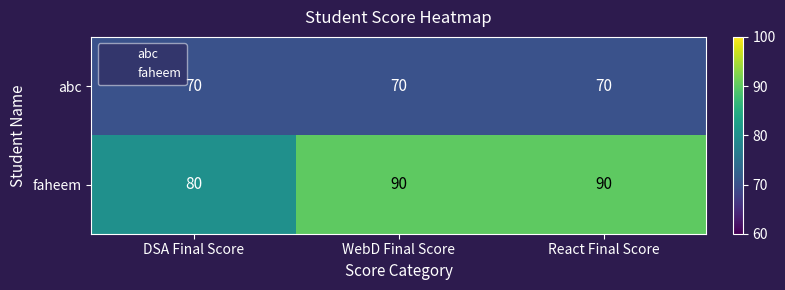

What is the minimum value shown in the chart?

70